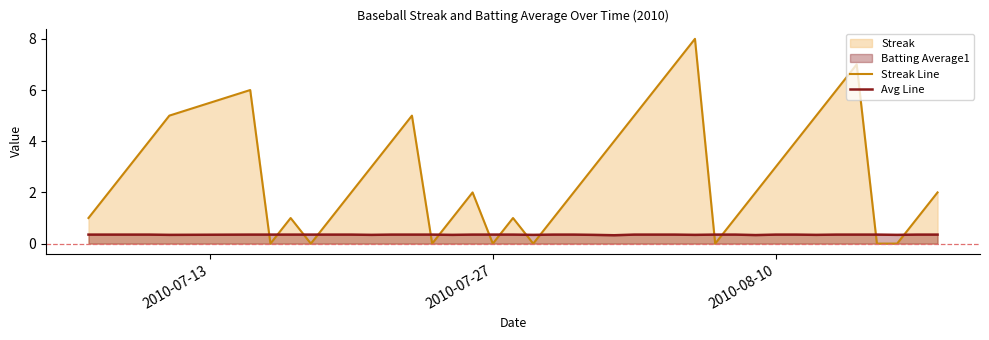

Reading left to right, transcribe all the data shown in this chart.

Streak Line: 1.0	2.0	3.0	4.0	5.0	6.0	0.0	1.0	0.0	1.0	2.0	3.0	4.0	5.0	0.0	1.0	2.0	0.0	1.0	0.0	1.0	2.0	3.0	4.0	5.0	6.0	7.0	8.0	0.0	1.0	2.0	3.0	4.0	5.0	6.0	7.0	0.0	0.0	1.0	2.0
Avg Line: 0.4	0.4	0.4	0.4	0.3	0.4	0.4	0.4	0.4	0.4	0.4	0.3	0.4	0.4	0.4	0.3	0.4	0.4	0.4	0.3	0.4	0.4	0.3	0.3	0.4	0.4	0.4	0.3	0.4	0.4	0.3	0.4	0.4	0.3	0.4	0.4	0.4	0.3	0.4	0.4